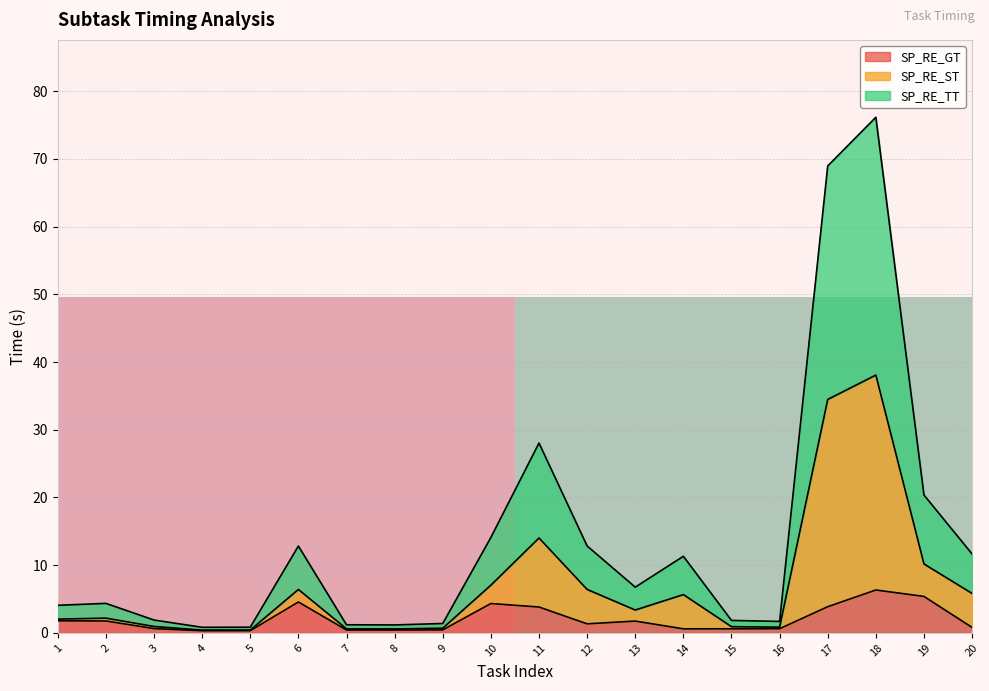

Does the chart display data point markers on the line(s)?

No